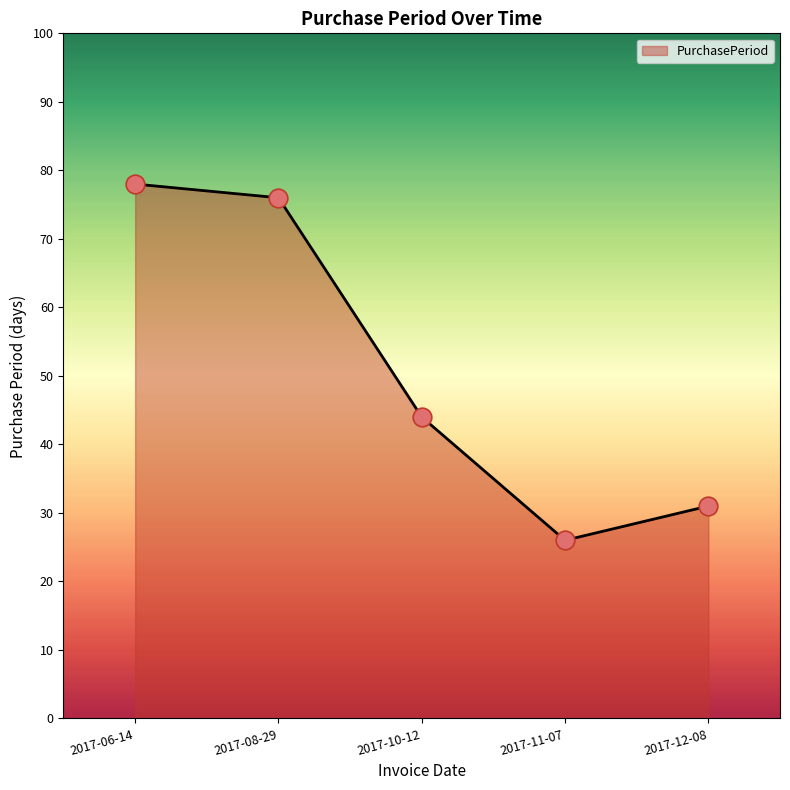

Which has a higher value, 2017-08-29 or 2017-12-08?

2017-08-29